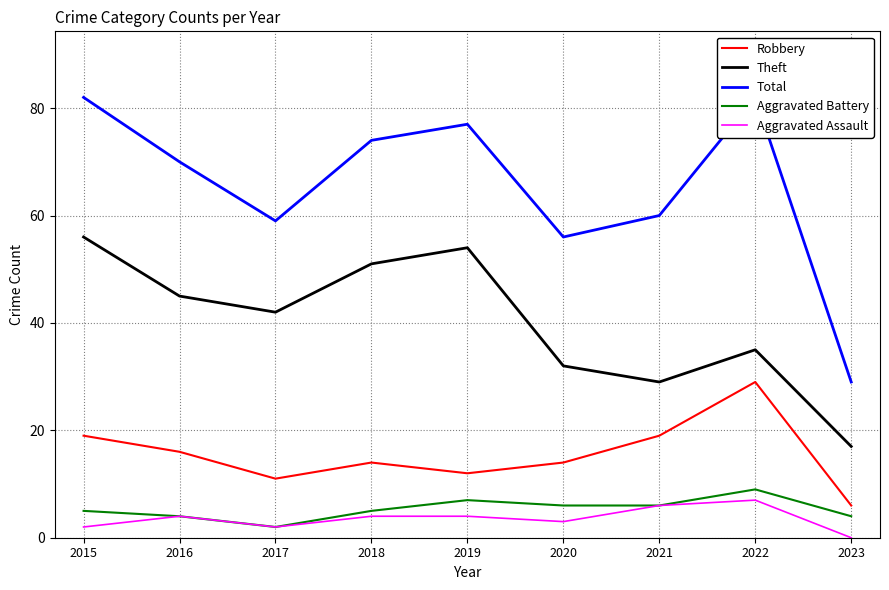

The Robbery series shows 19 at 2021. True or false?

True